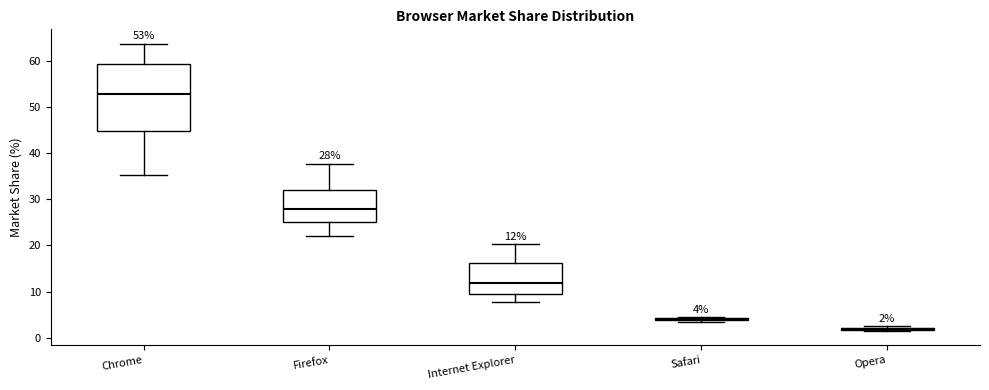

Which box is the tallest, from its lower edge to its upper edge?

Chrome